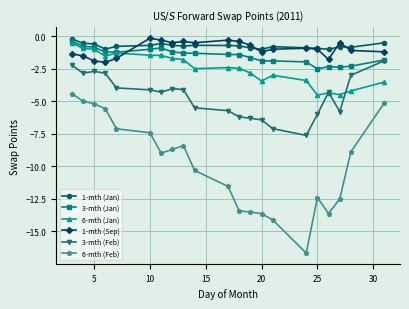

What is the value of the 3-mth (Jan) point at the 21st from the left?

-1.8